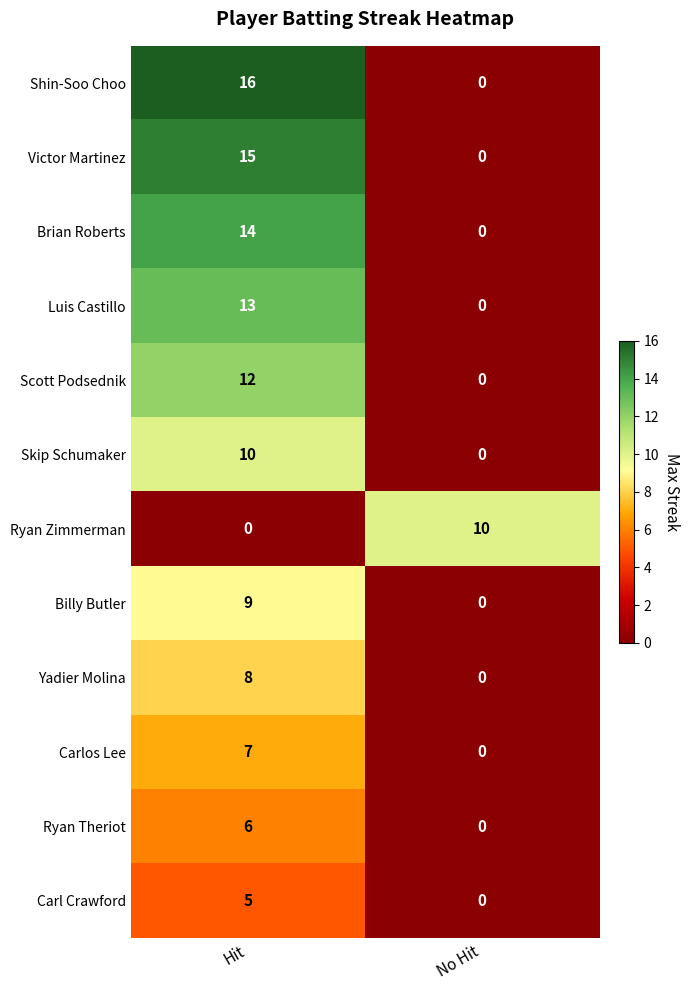

Rank the categories by Scott Podsednik value from lowest to highest.

No Hit, Hit